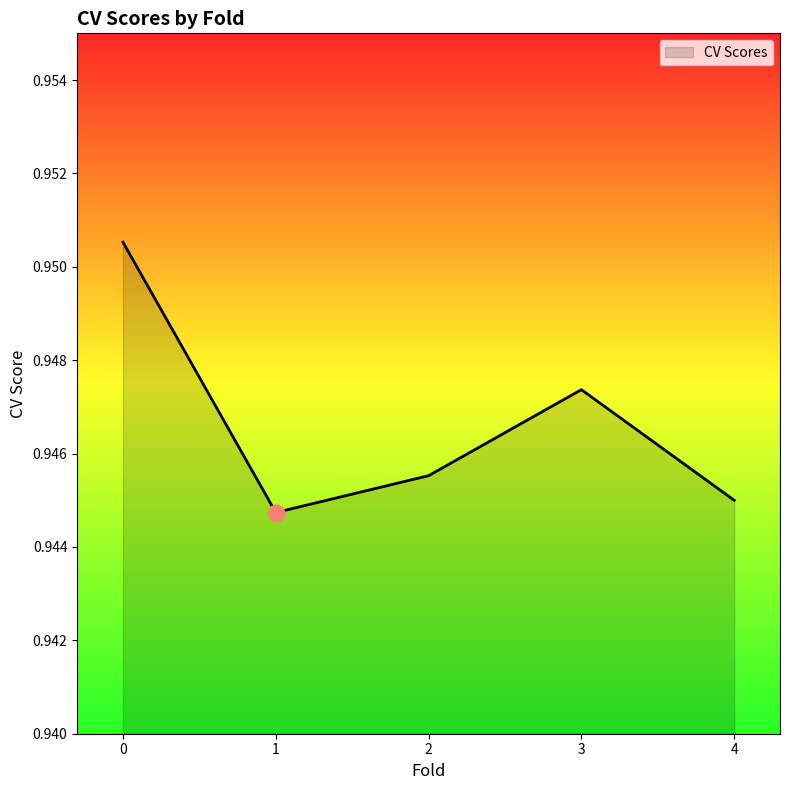

Count the number of data series in this chart.

1